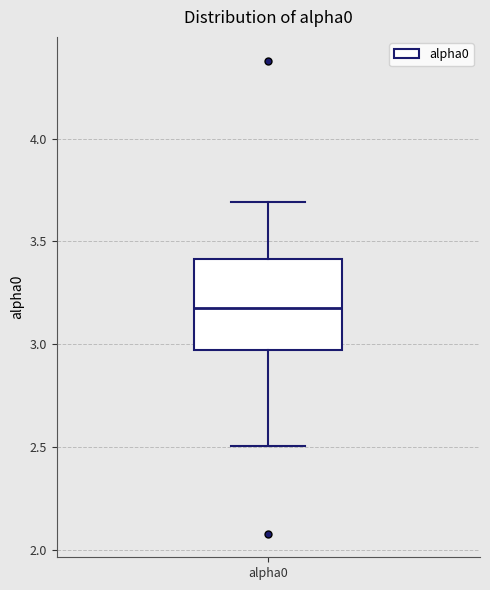

Transcribe this box plot: give where the median line is, the range the box spans, and where the two whiskers end, as read against the y-axis. The values are not printed on the chart, so give them approximately, as read against the axis.

median 3.15, box 2.95 to 3.40, whiskers 2.50 to 3.70